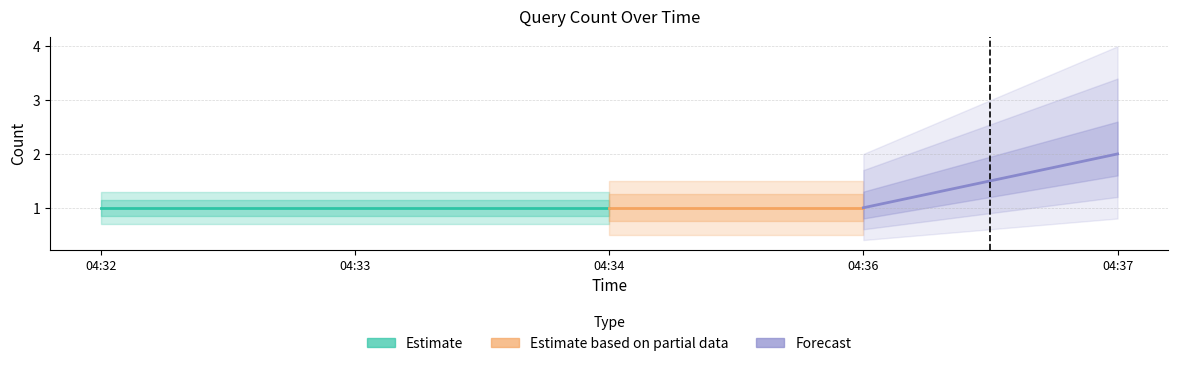

Reading left to right, transcribe all the data shown in this chart.

2019-04-02 04:32:00=1	2019-04-02 04:33:00=1	2019-04-02 04:34:00=1	2019-04-02 04:36:00=1	2019-04-02 04:37:00=2